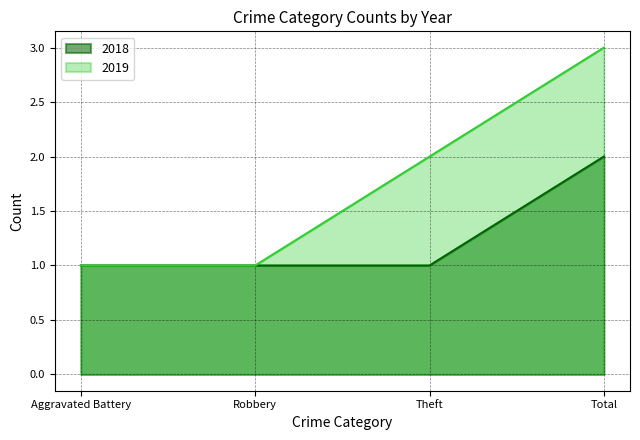

Which category has the highest value in the 2019 series?

Total